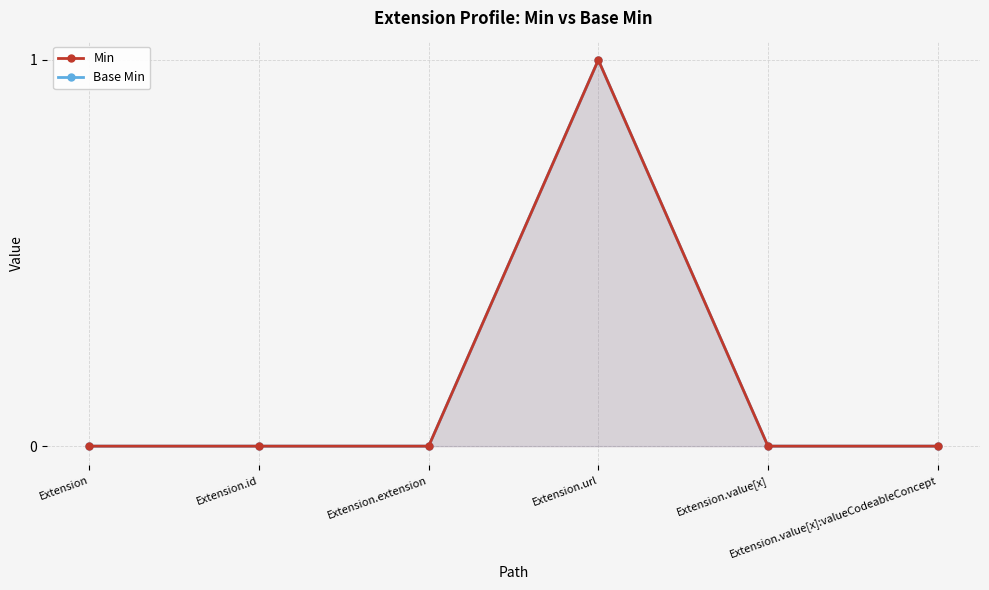

The Base Min series shows 0 at Extension.value[x]:valueCodeableConcept. True or false?

True